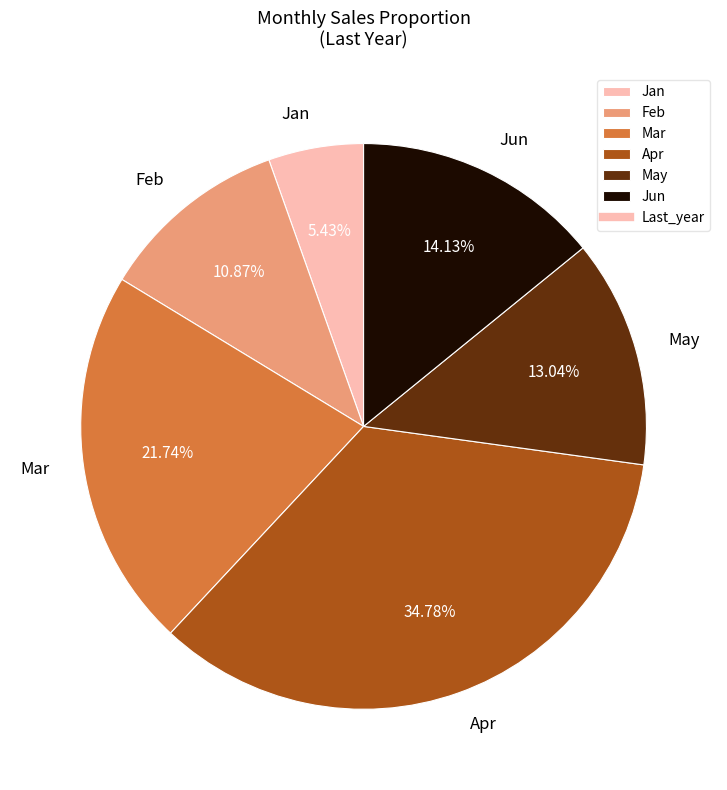

Rank the categories by value from lowest to highest.

Jan, Feb, May, Jun, Mar, Apr